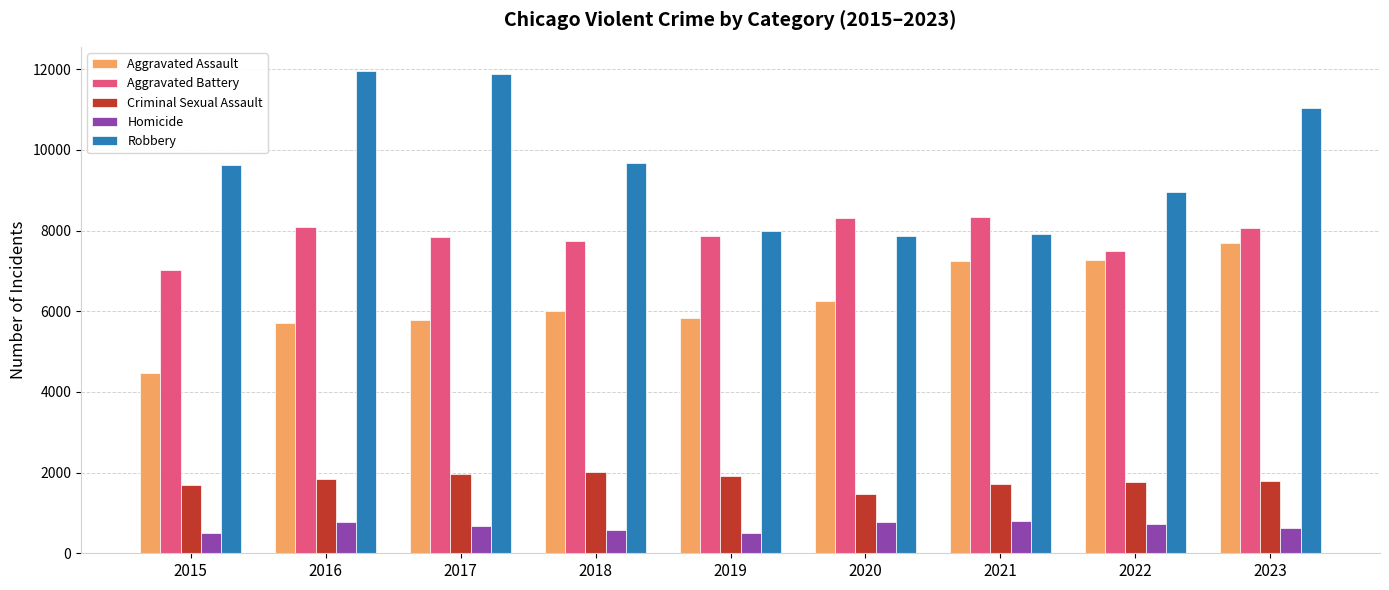

Does the chart contain any negative values?

No